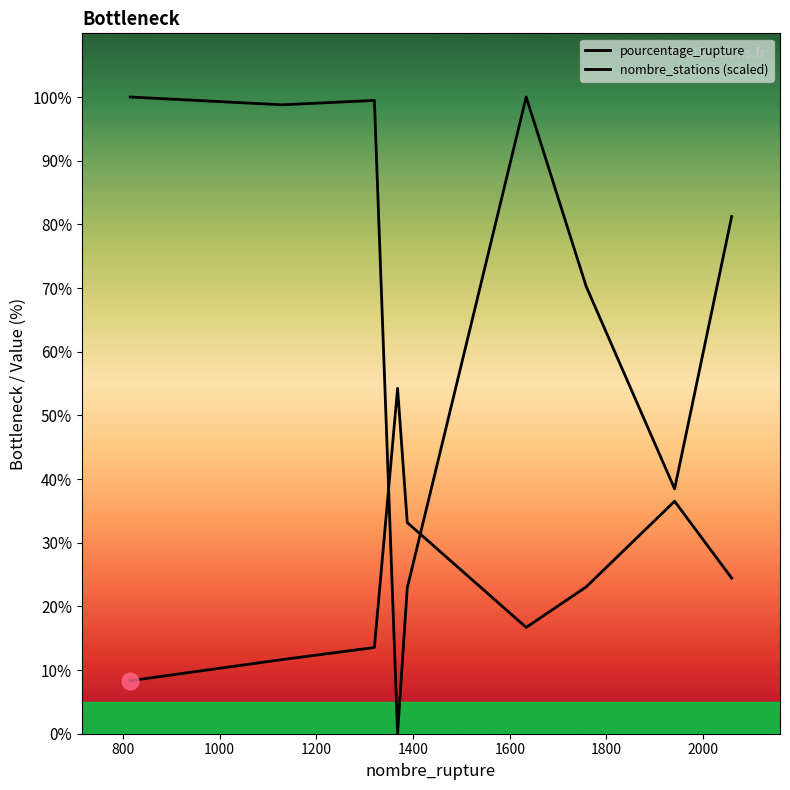

In nombre_stations (scaled), how many points are lower than both neighbors (excluding endpoints)?

3